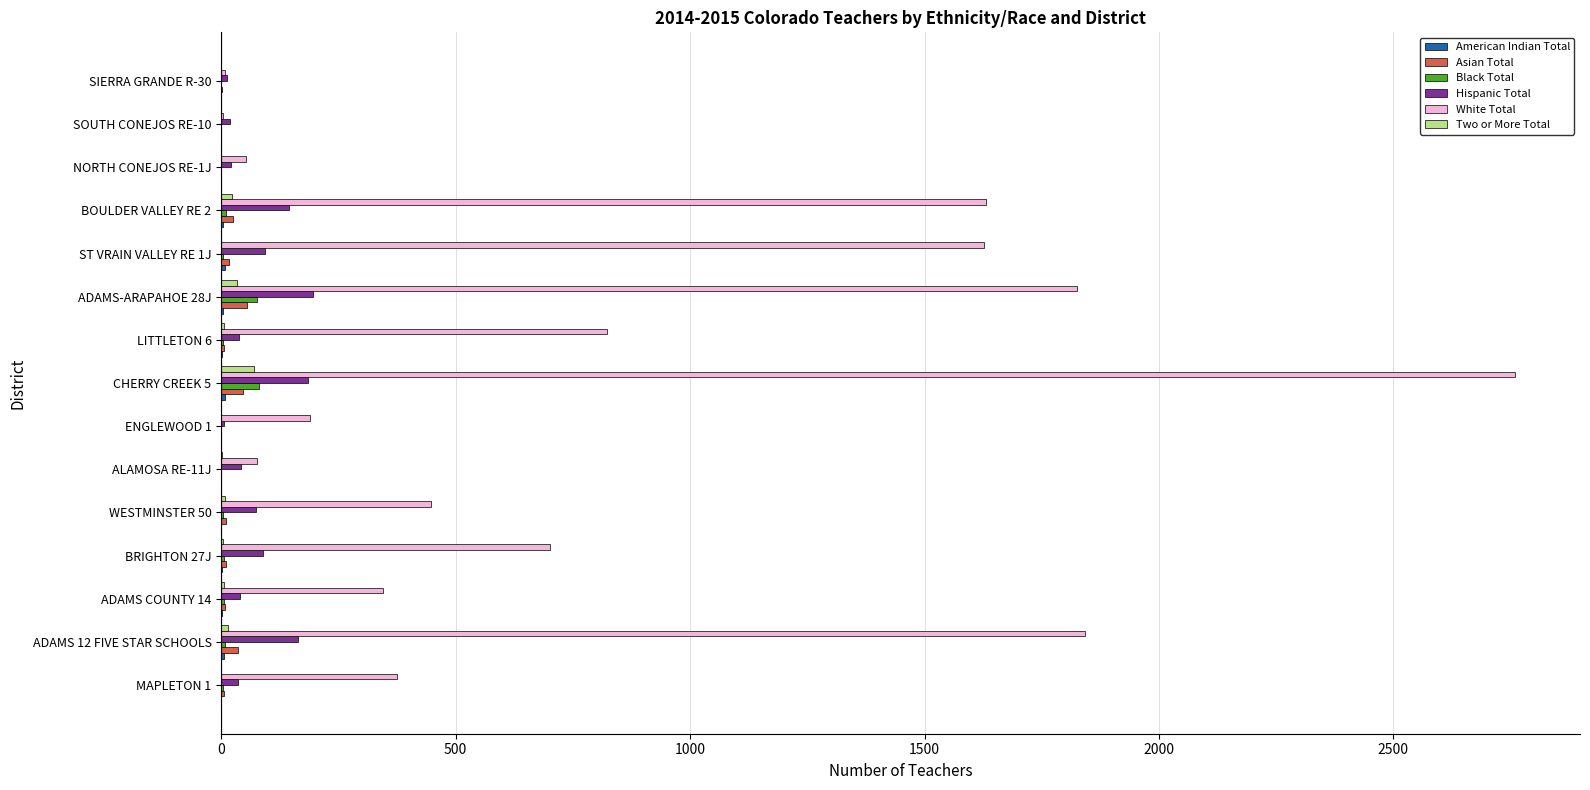

At which label is White Total closest to 1381?

ST VRAIN VALLEY RE 1J